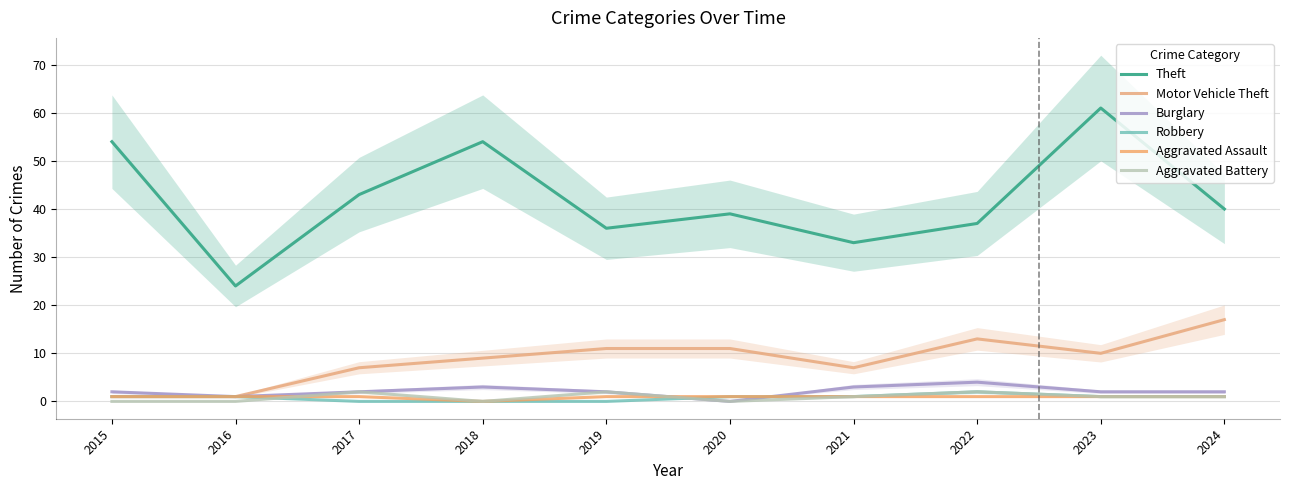

Which category has the lowest value in the Motor Vehicle Theft series?

2015